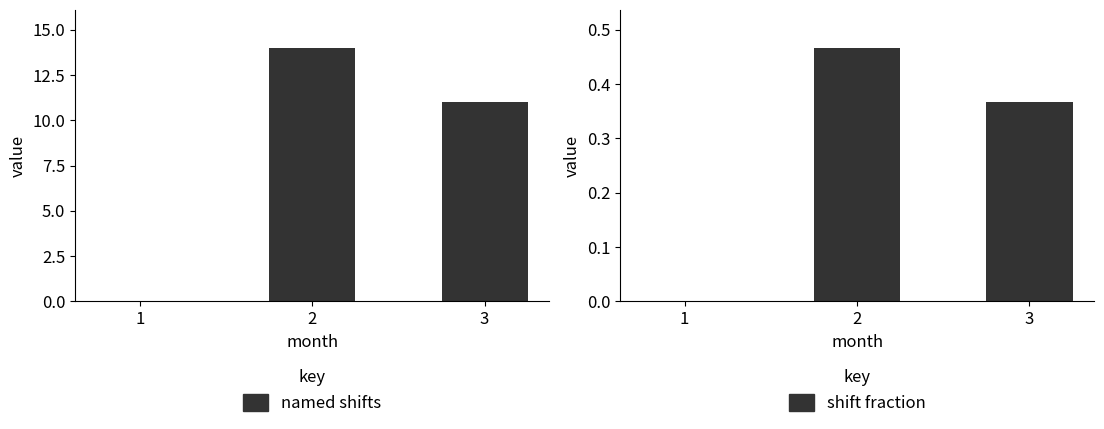

What is the total value across all series at 3?

11.4